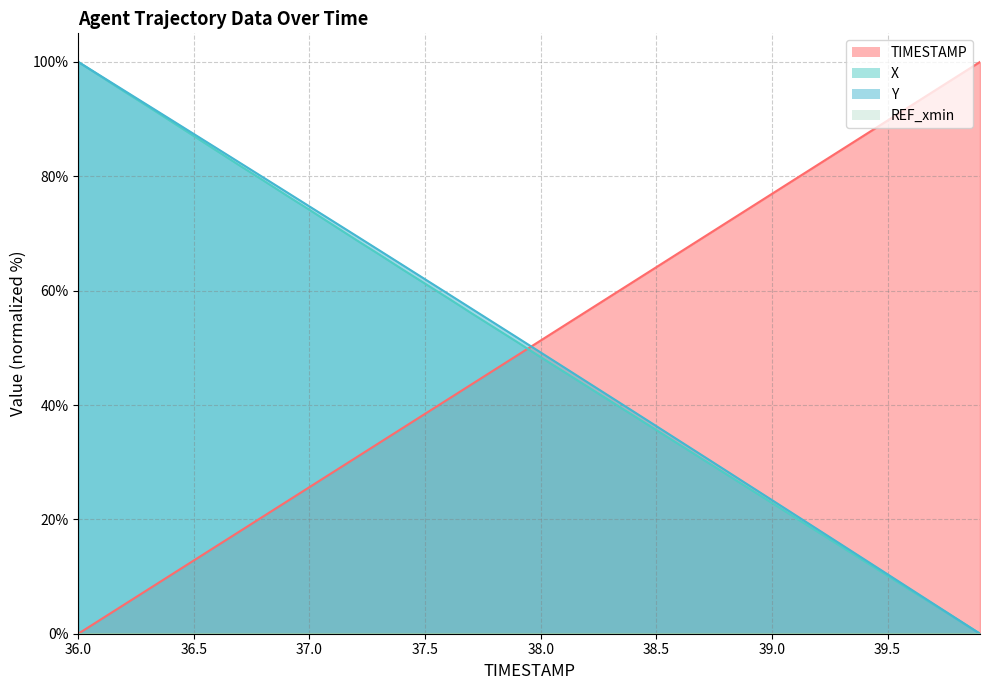

At which label does Y first exceed 51?

36.0